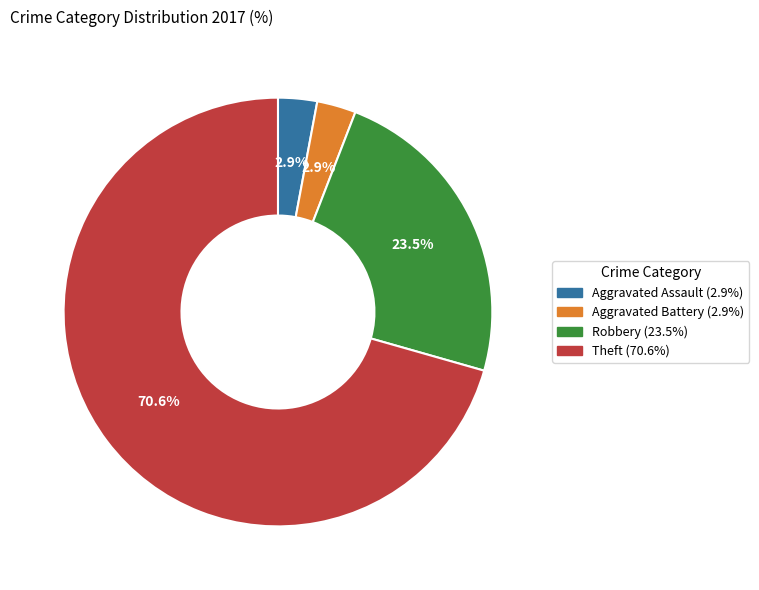

Is there a majority slice in this chart?

Yes